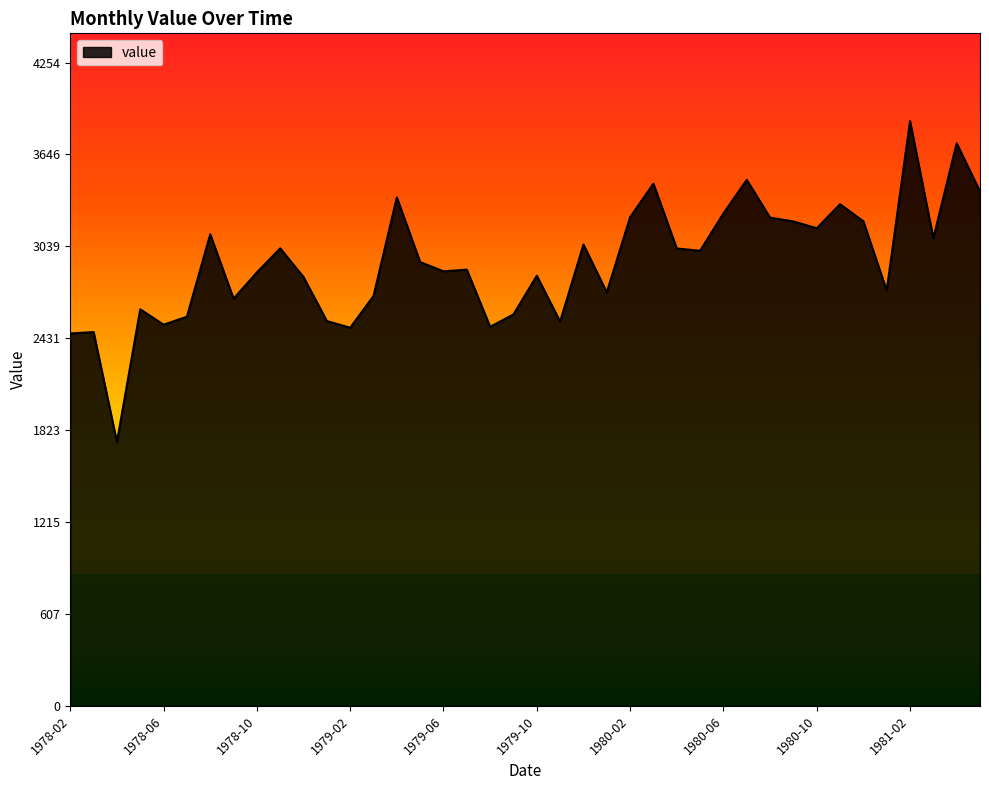

How many distinct data groups are displayed?

1